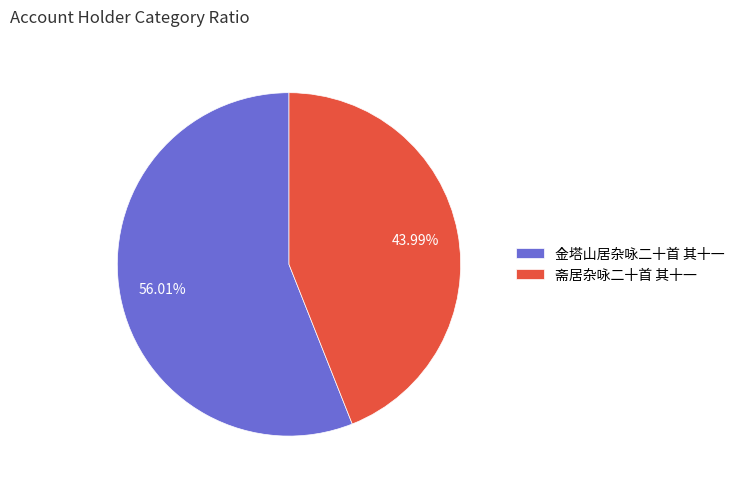

Is 斋居杂咏二十首 其十一 the majority of the pie?

No